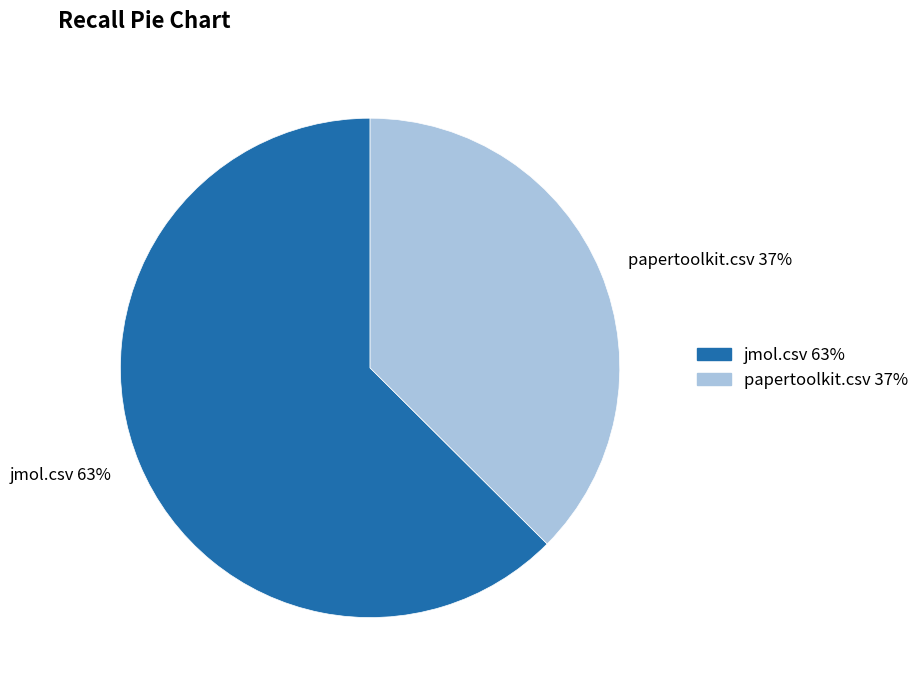

To the nearest percent, what portion does jmol.csv represent?

63%